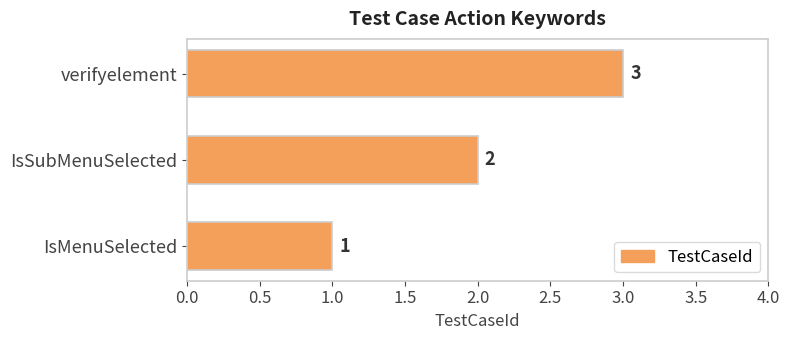

Is it true that the value at IsSubMenuSelected is 2?

True